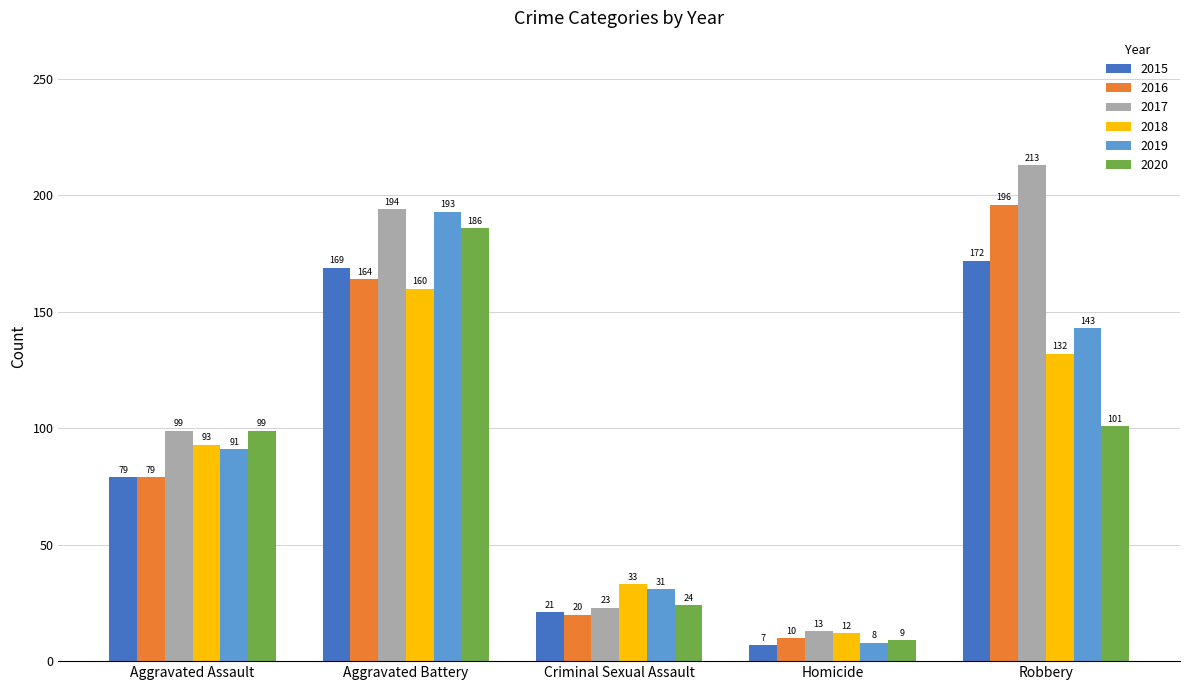

At which label does 2017 reach its peak?

Robbery